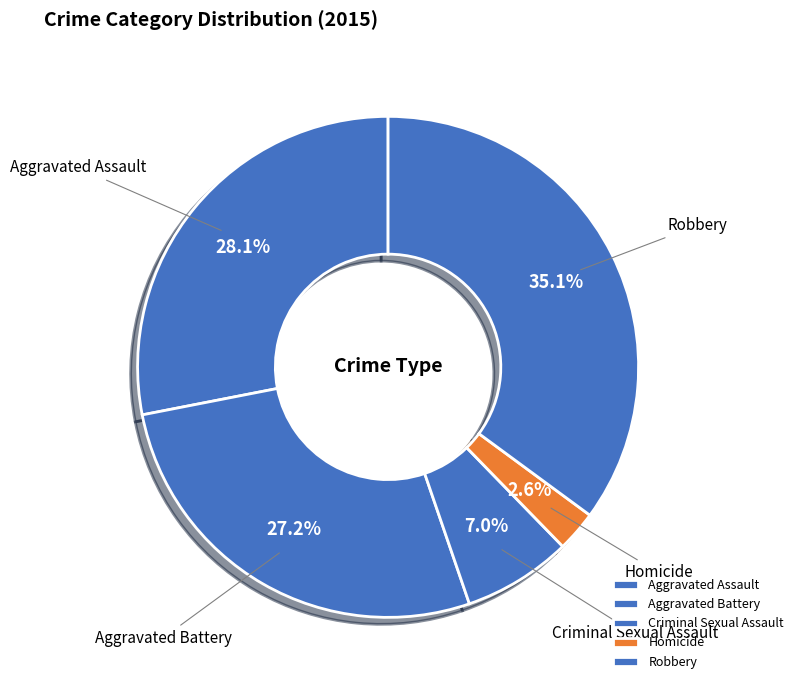

Which slice is the smallest?

Homicide